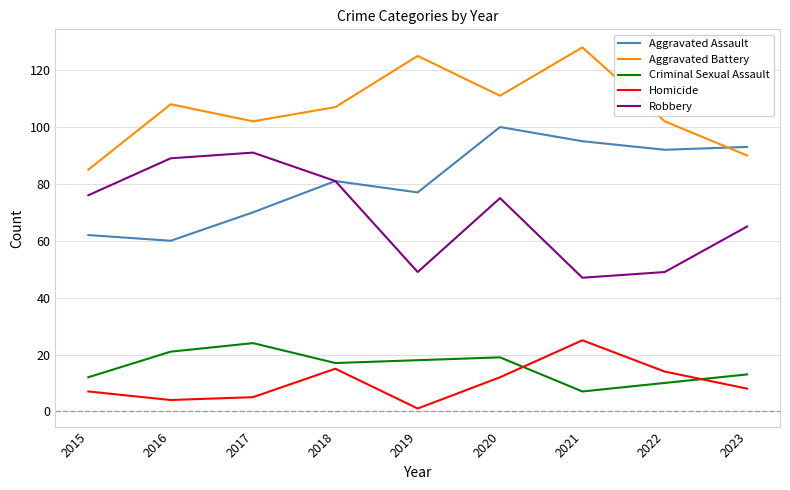

Is this an area chart (filled region under the line)?

No